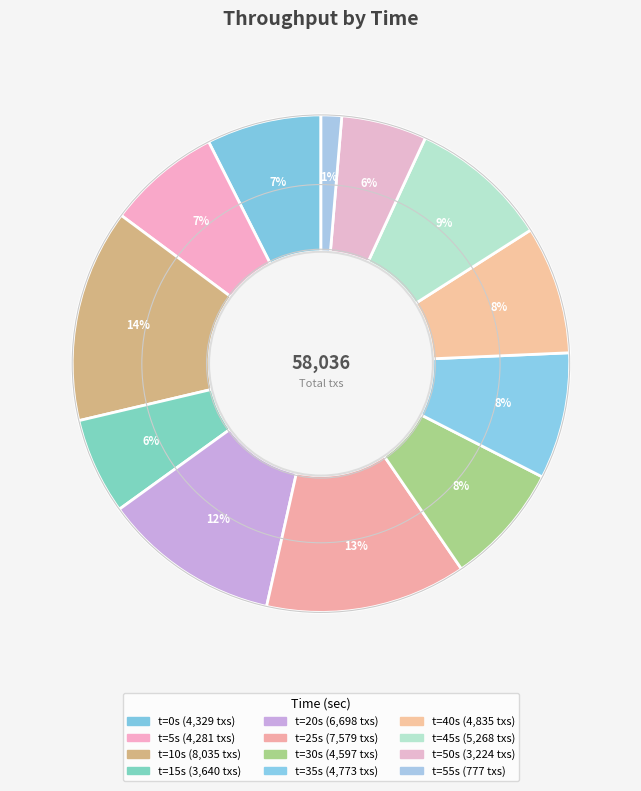

Which category has the biggest portion of the pie?

10